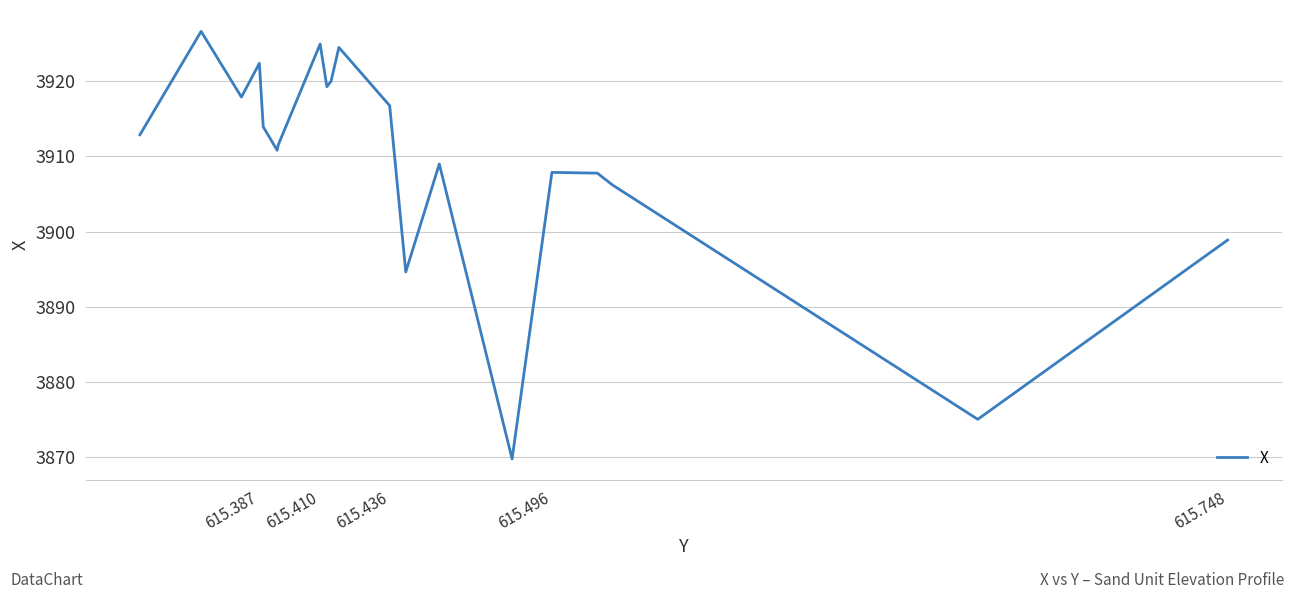

How many values are below 3912?

10